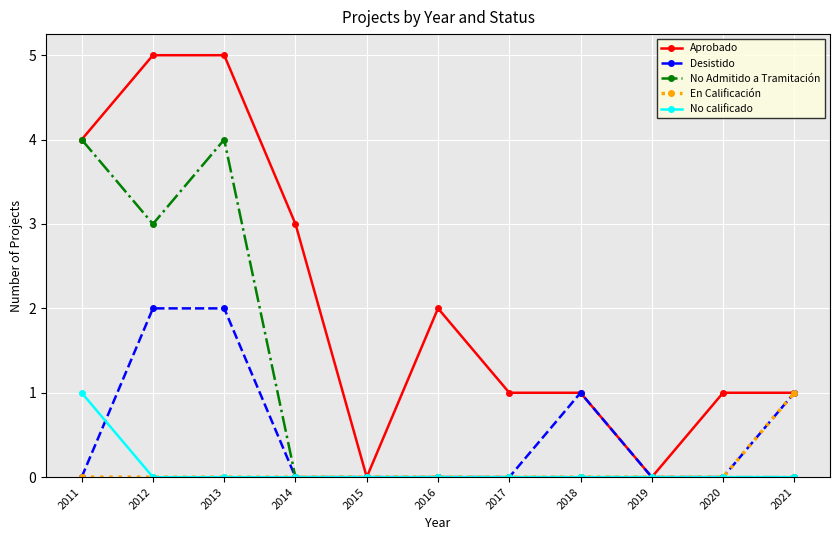

Is it true that En Calificación equals 0 at 2018?

True